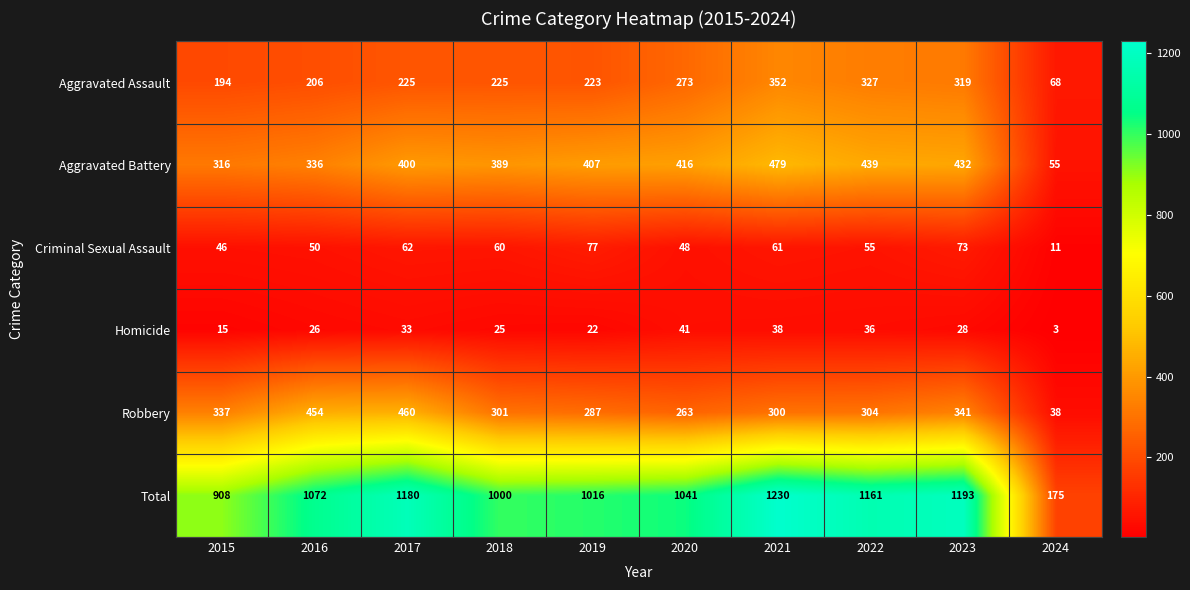

Which series has the largest total across all categories?

Total